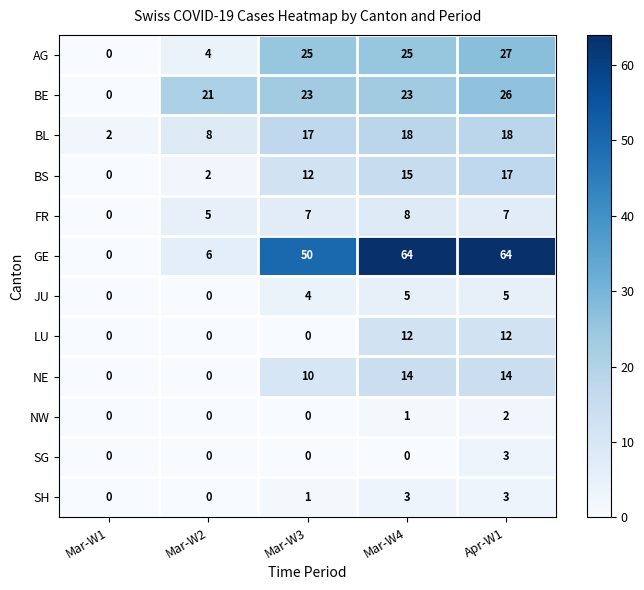

Which series has the largest total across all categories?

GE